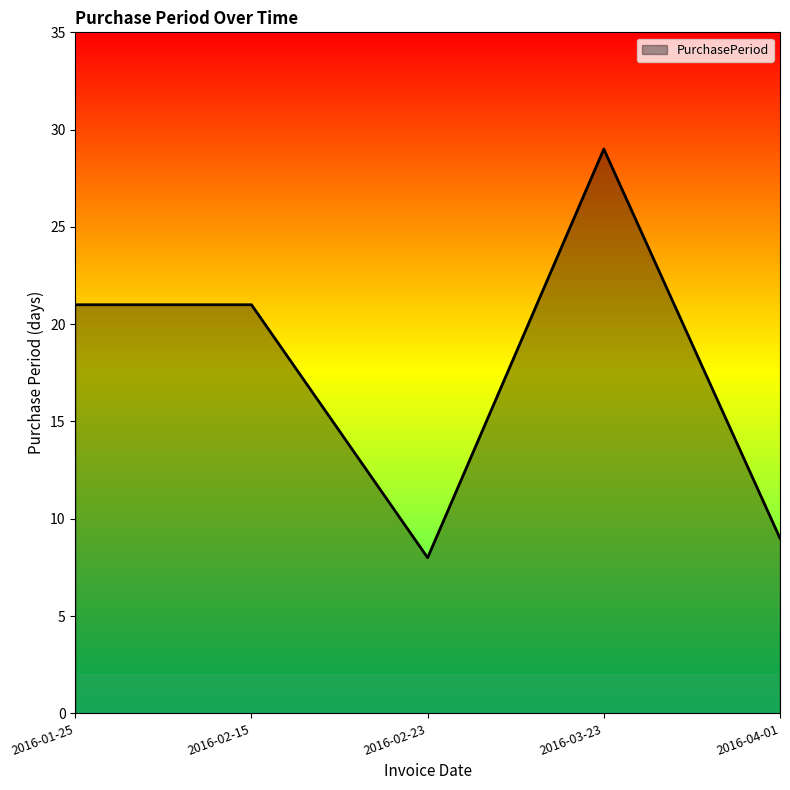

How many values are below 21?

2